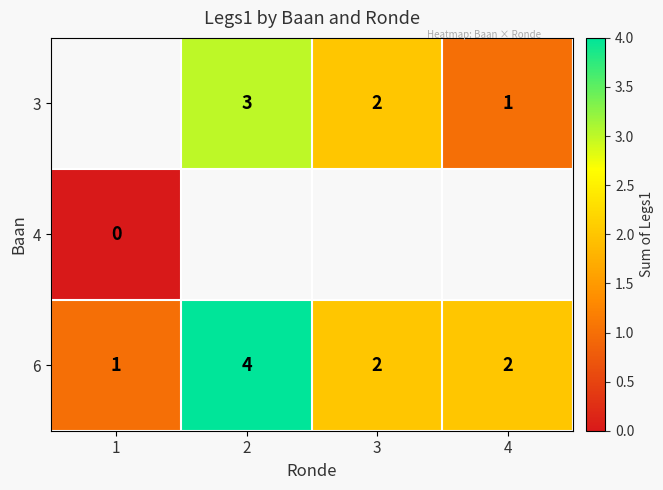

Is it true that 6 equals 3 at 3?

False